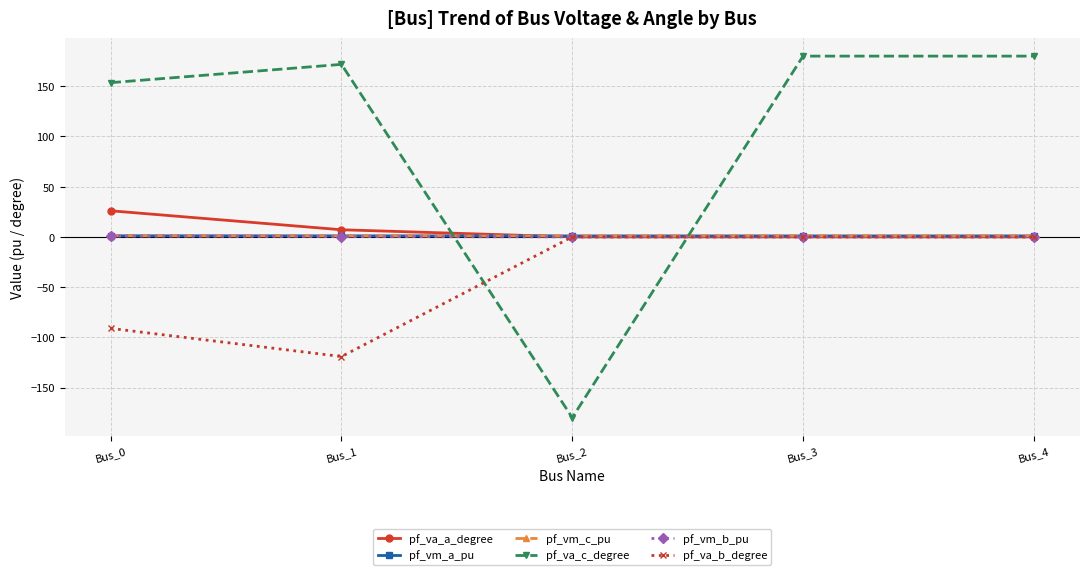

At how many categories does at least one series exceed 157?

3